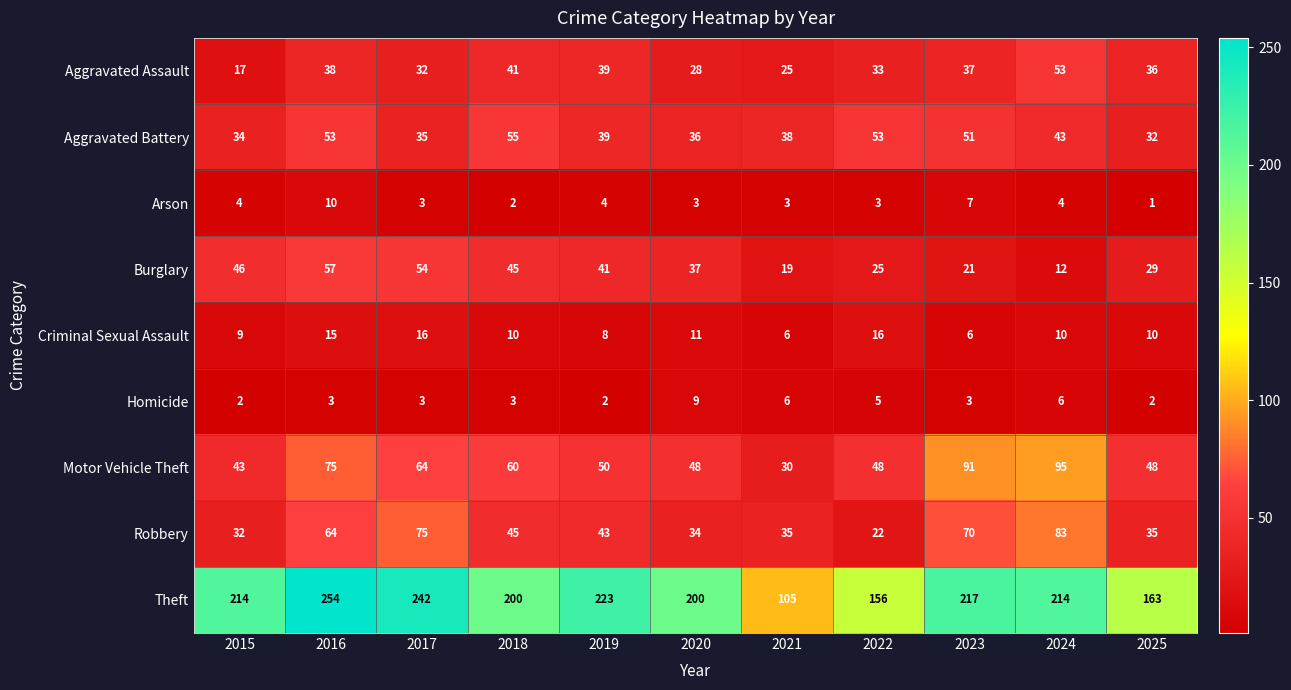

What is the difference between the maximum and minimum values in the Aggravated Battery series?

23